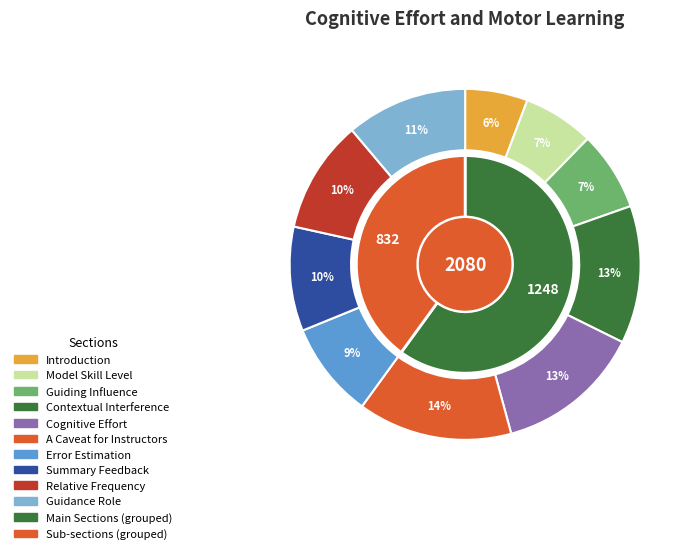

The Error Estimation and Temporal Delay slice represents 16% of the pie. True or false?

False